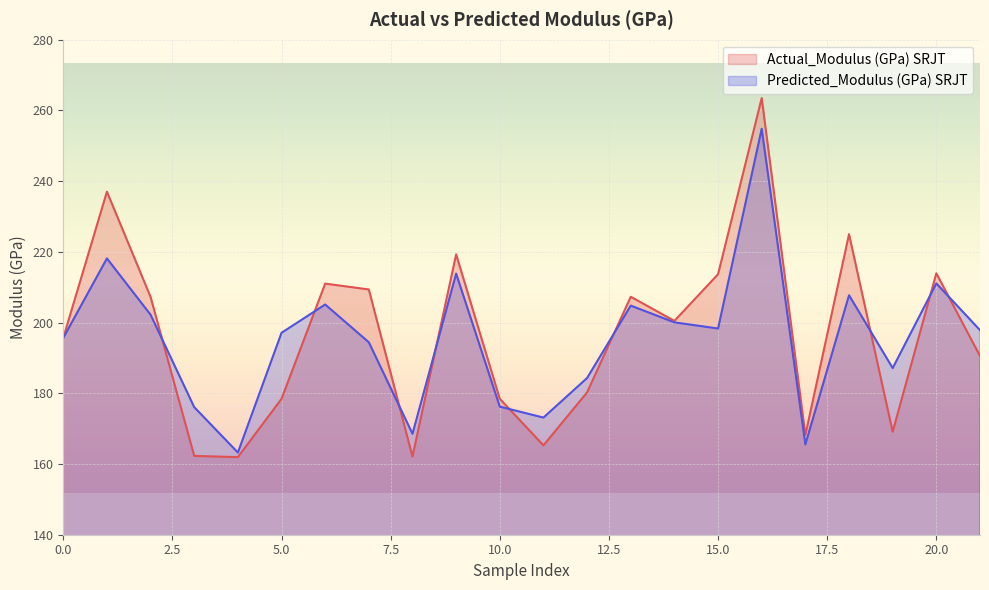

List the series in order of their peak value, lowest first.

Predicted_Modulus (GPa) SRJT, Actual_Modulus (GPa) SRJT